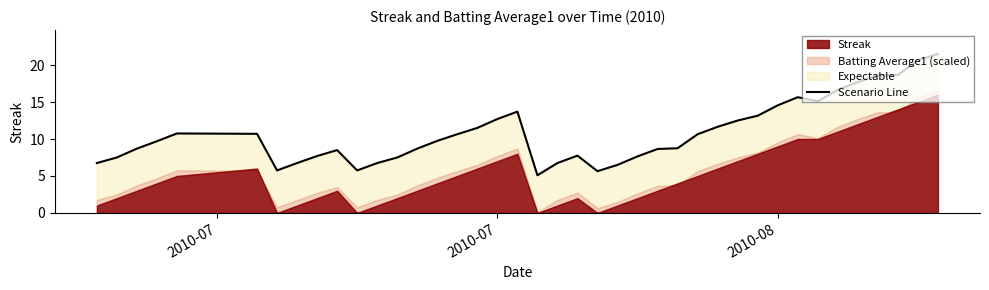

True or false: the data shows 27.6 at 35.

False